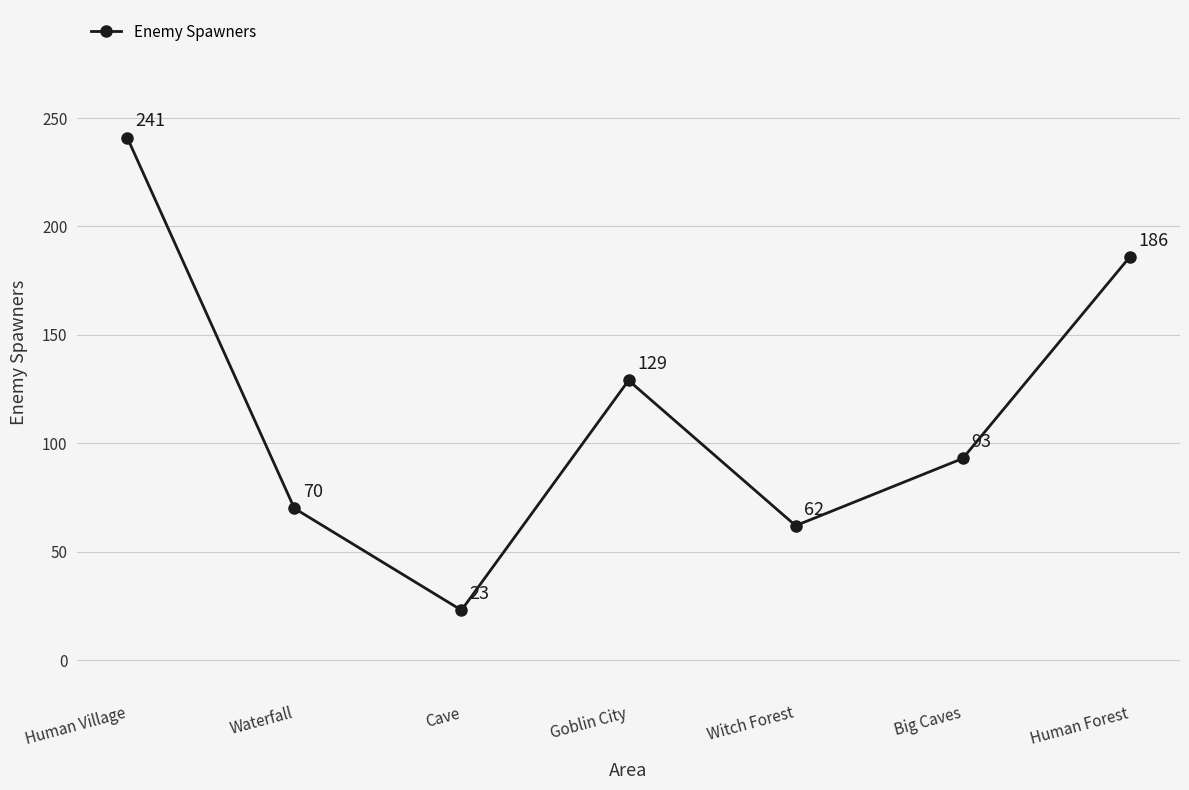

True or false: the data shows 93 at Big Caves.

True